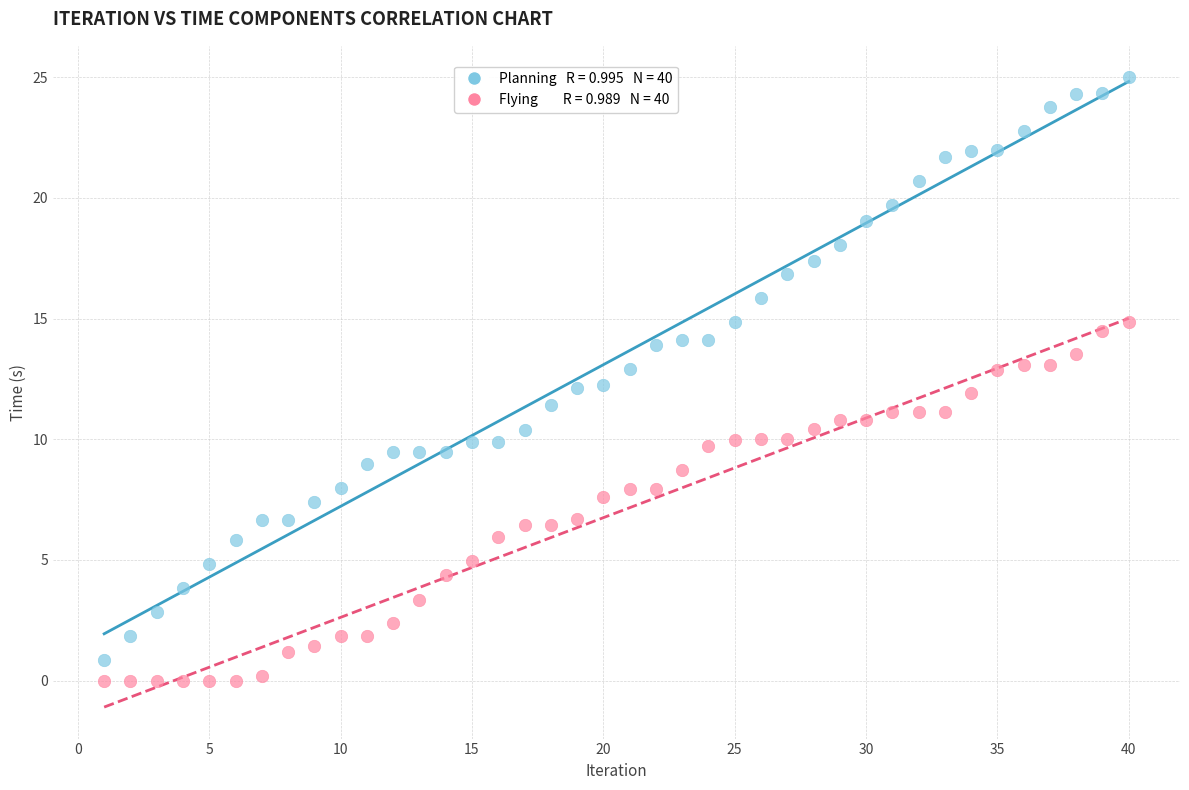

Across all data points, what is the range of X values (max minus min)?

39.0